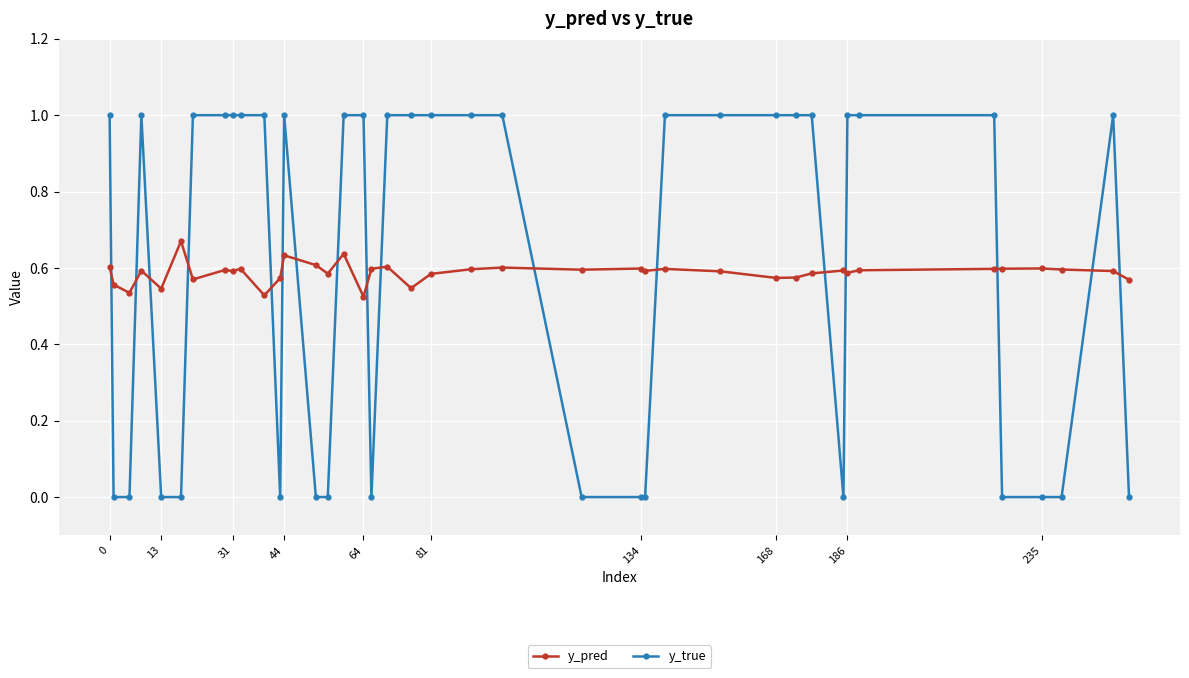

How many times do y_true and y_pred cross each other?

17